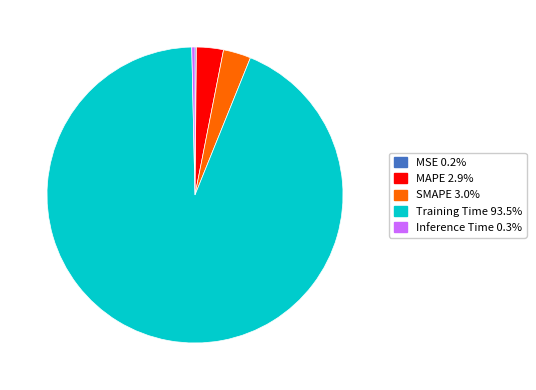

Do SMAPE 3.0% and Training Time 93.5% together represent more than half of the pie?

Yes